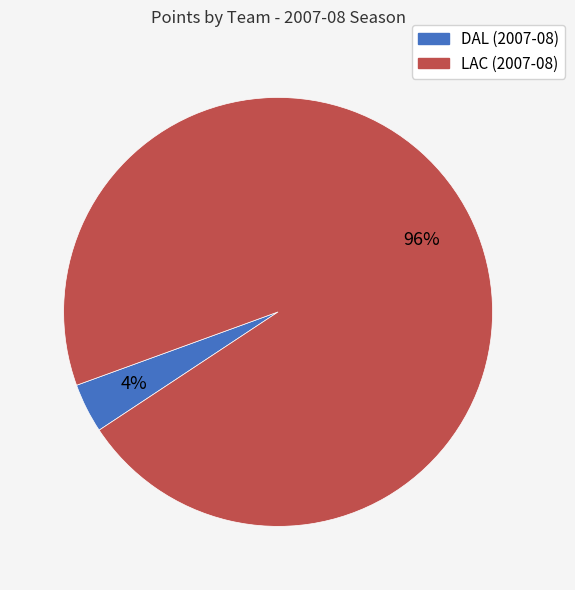

What percentage is the LAC (2007-08) slice, to the nearest percent?

96%